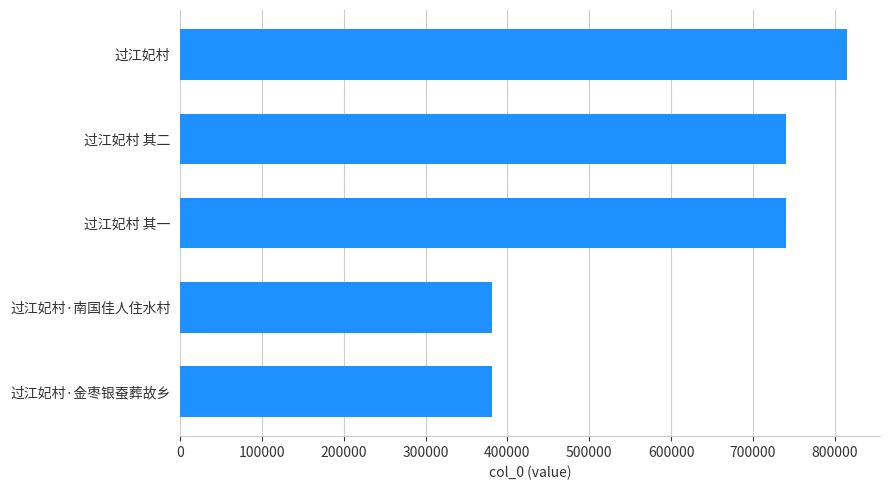

Between 过江妃村·南国佳人住水村 and 过江妃村 其二, which is larger?

过江妃村 其二